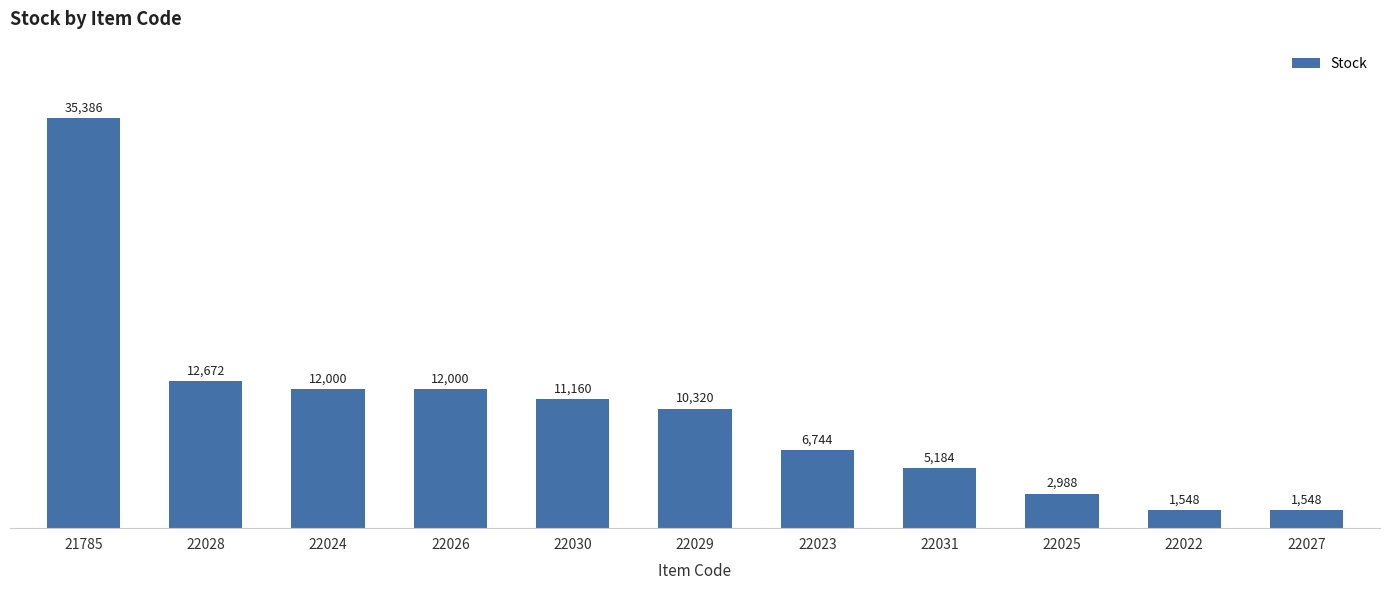

Between 21785 and 22023, which is larger?

21785